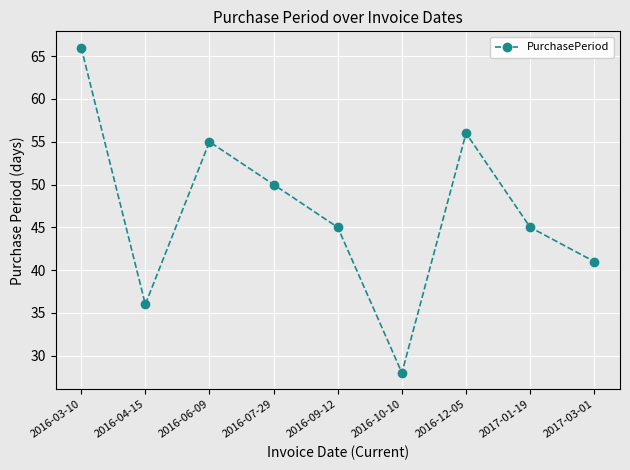

What position from the left is 2016-07-29?

4